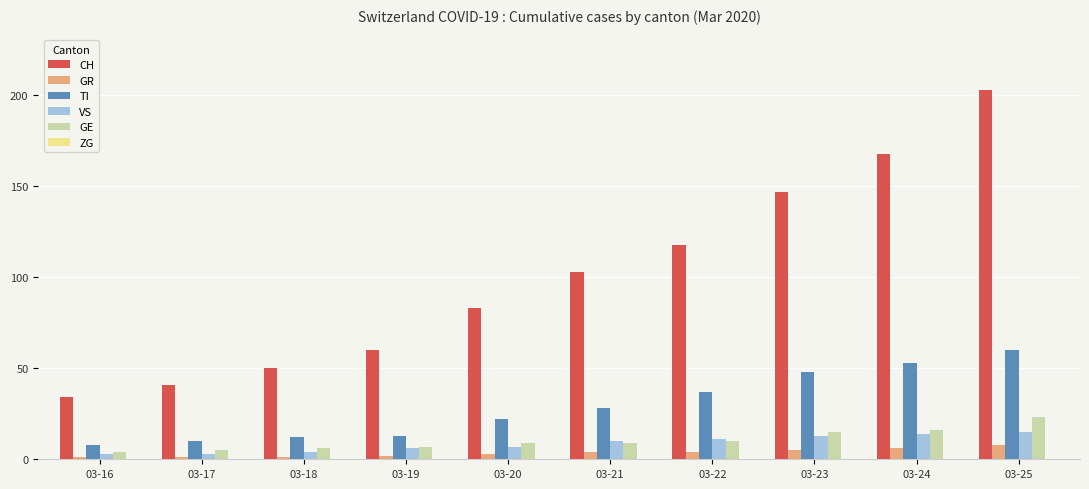

What is the maximum value for TI?

60